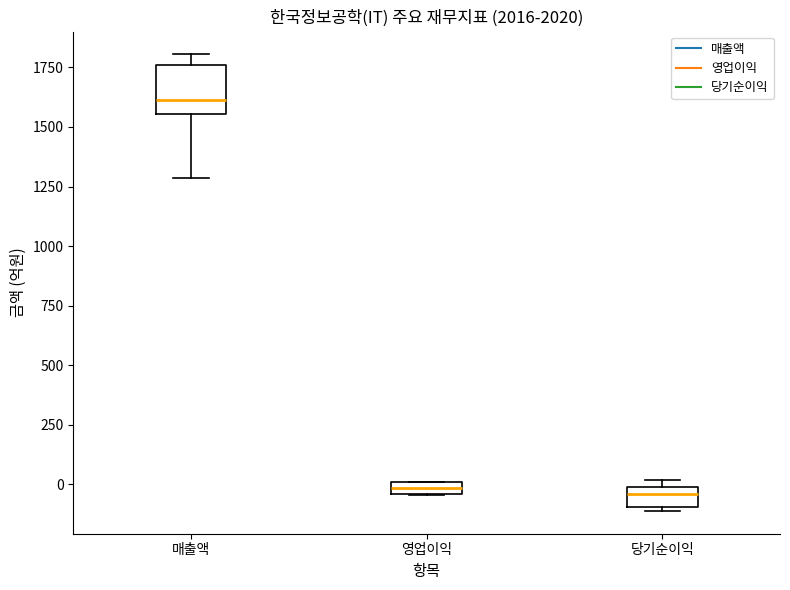

Which box's median line is the highest?

매출액